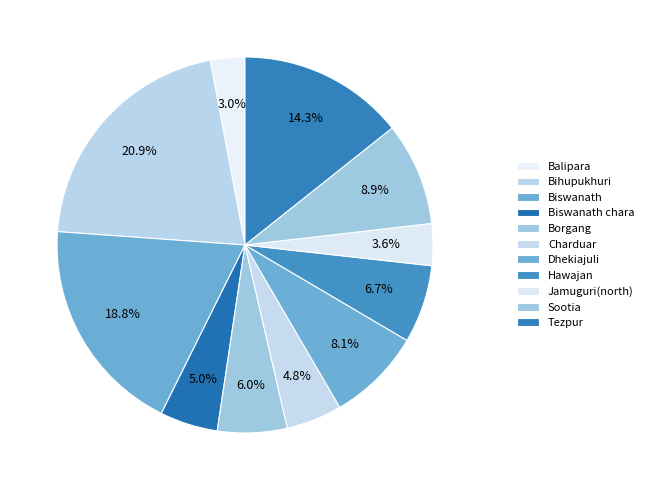

What is the ratio of the value at Hawajan to the value at Borgang?

1.1